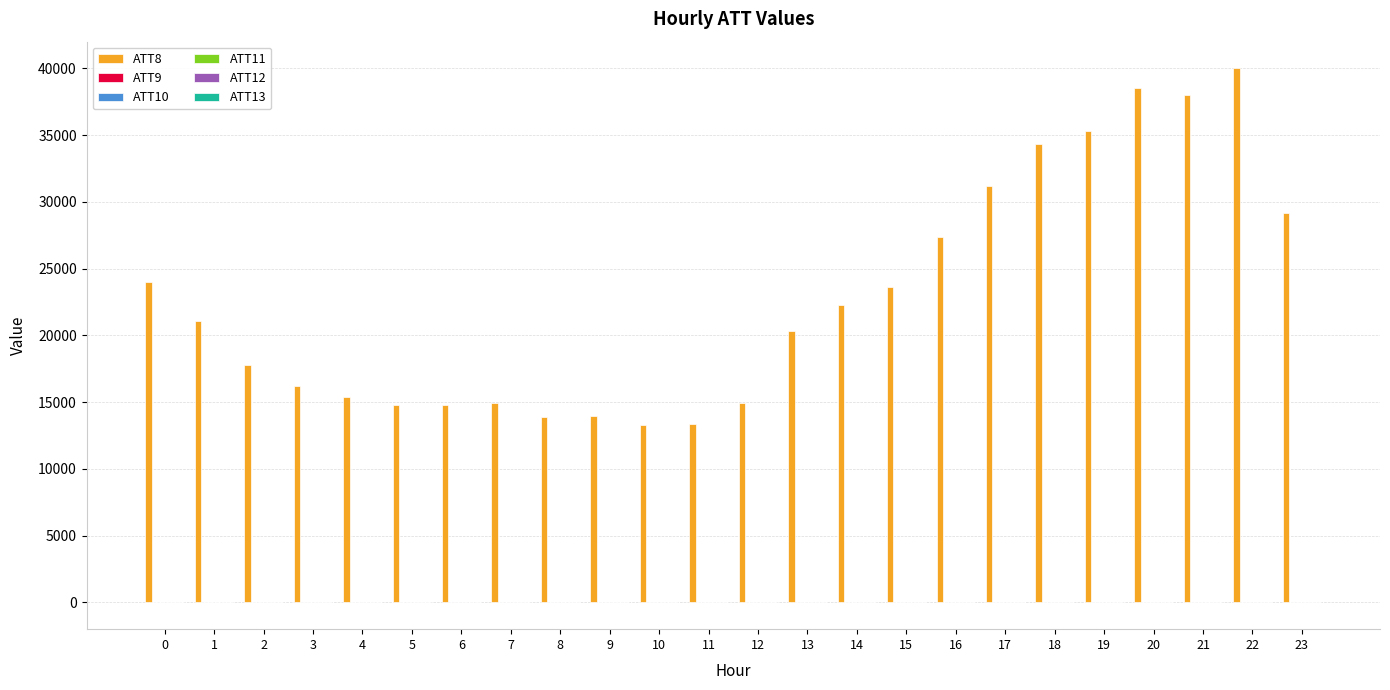

Which series has the largest total across all categories?

ATT8